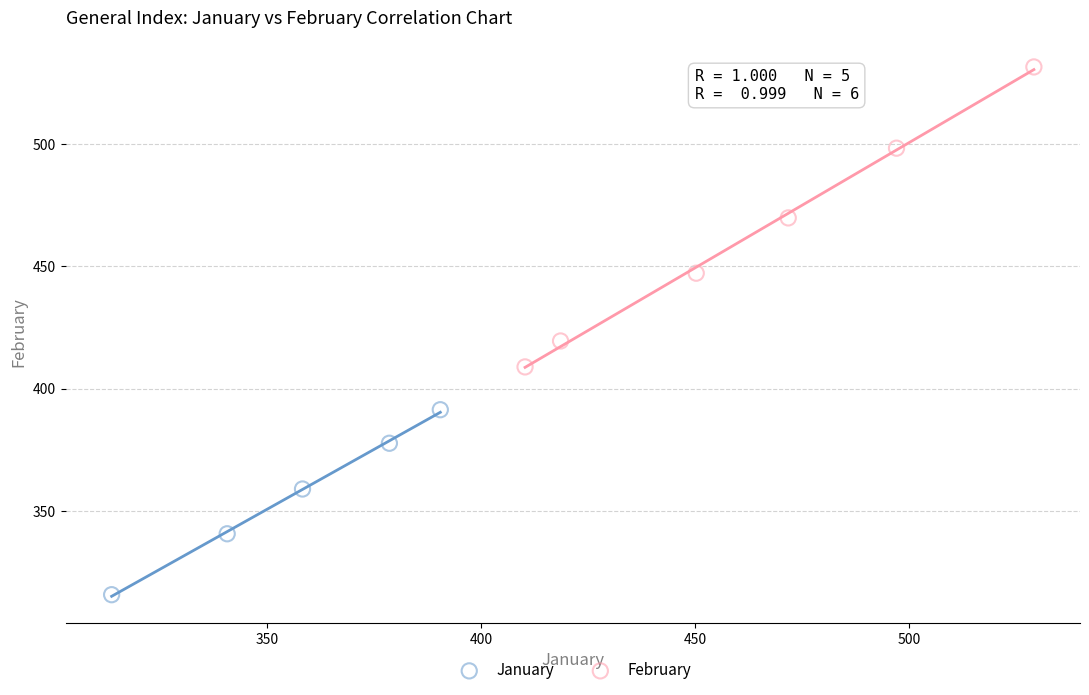

Which series contains the highest Y value?

February